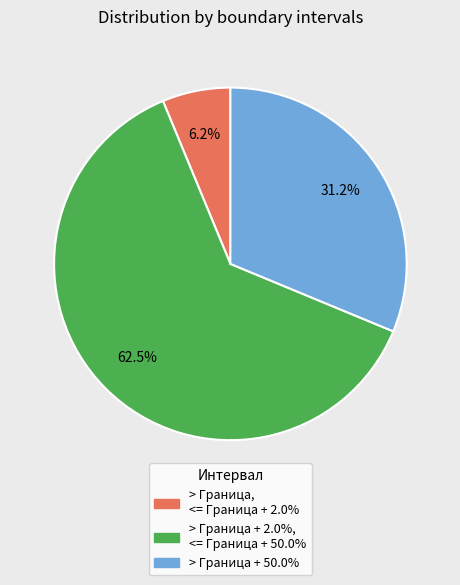

Does any single category account for the majority?

Yes